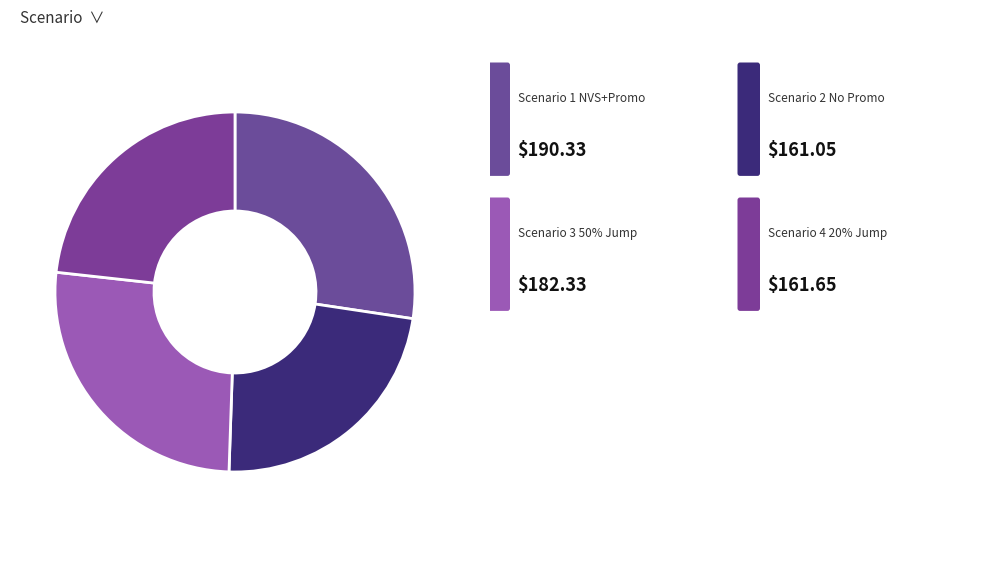

How many slices are in this pie chart?

4